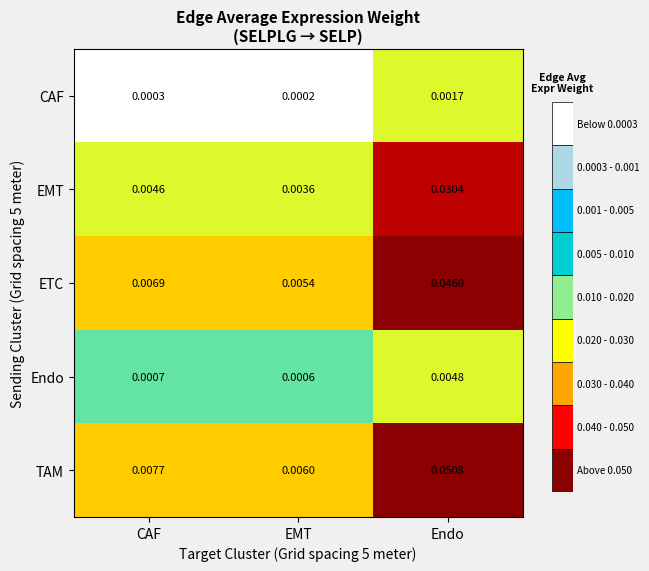

At which category is the sum across all series the highest?

Endo